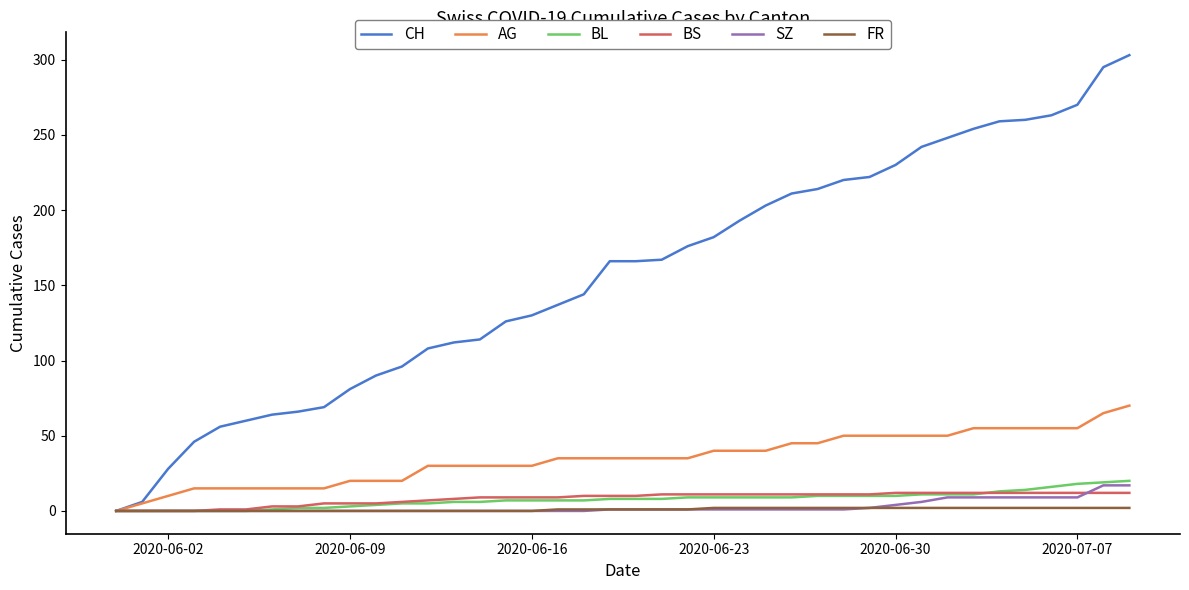

Which series has the largest total across all categories?

CH